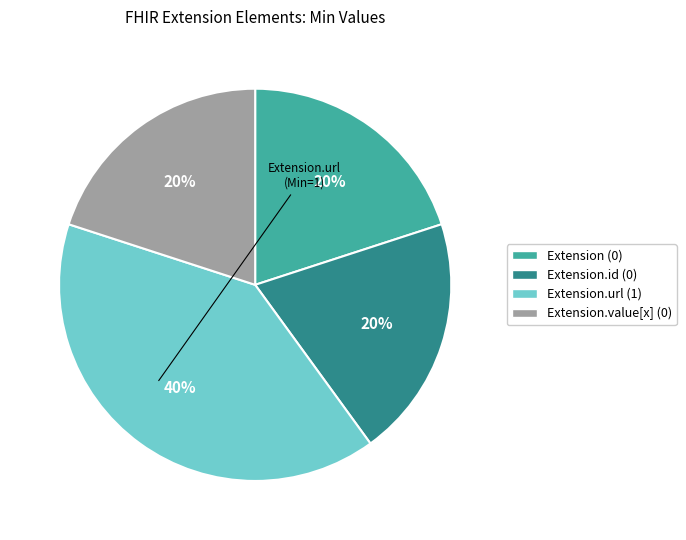

How many segments does this pie chart have?

4